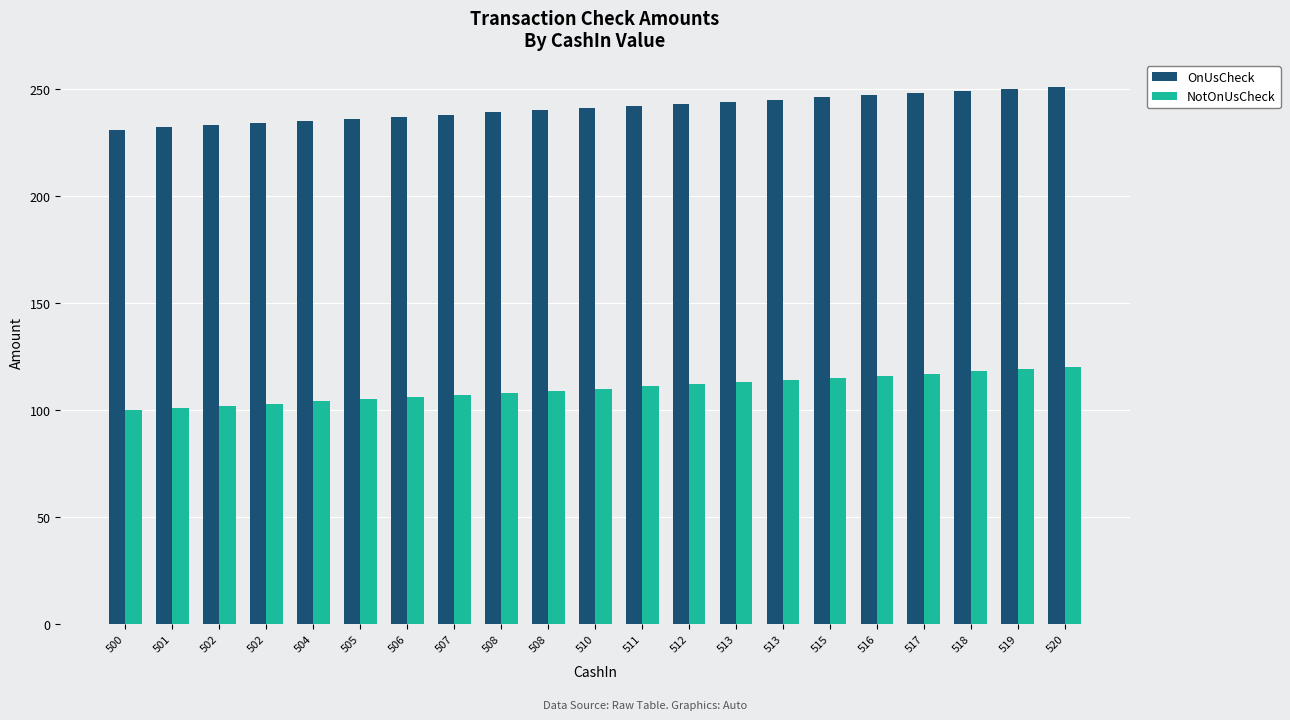

Rank the series at 513 from lowest to highest value.

NotOnUsCheck, OnUsCheck